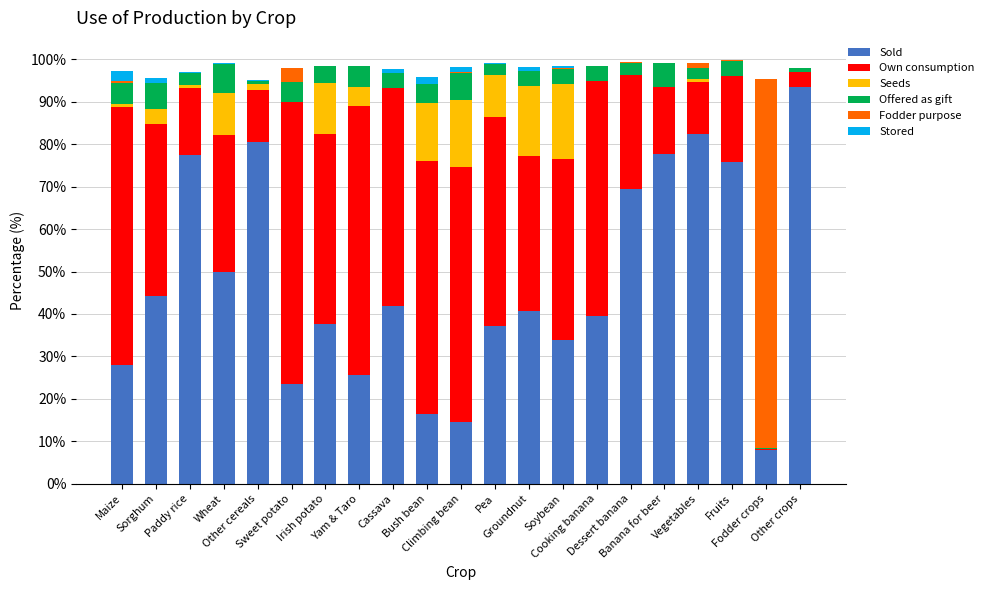

What is the average value of the Sold series?

47.5